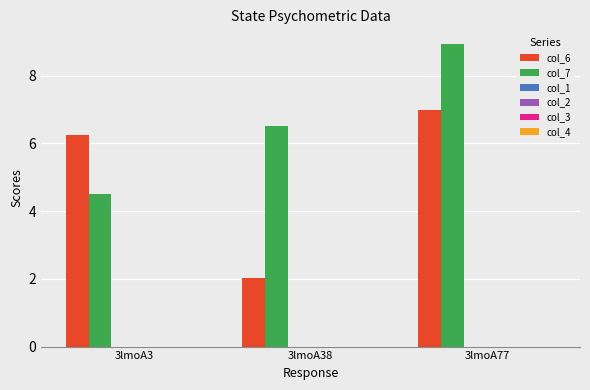

Reading left to right, extract all data points from this chart.

col_6: 6.2	2.0	7.0
col_7: 4.5	6.5	8.9